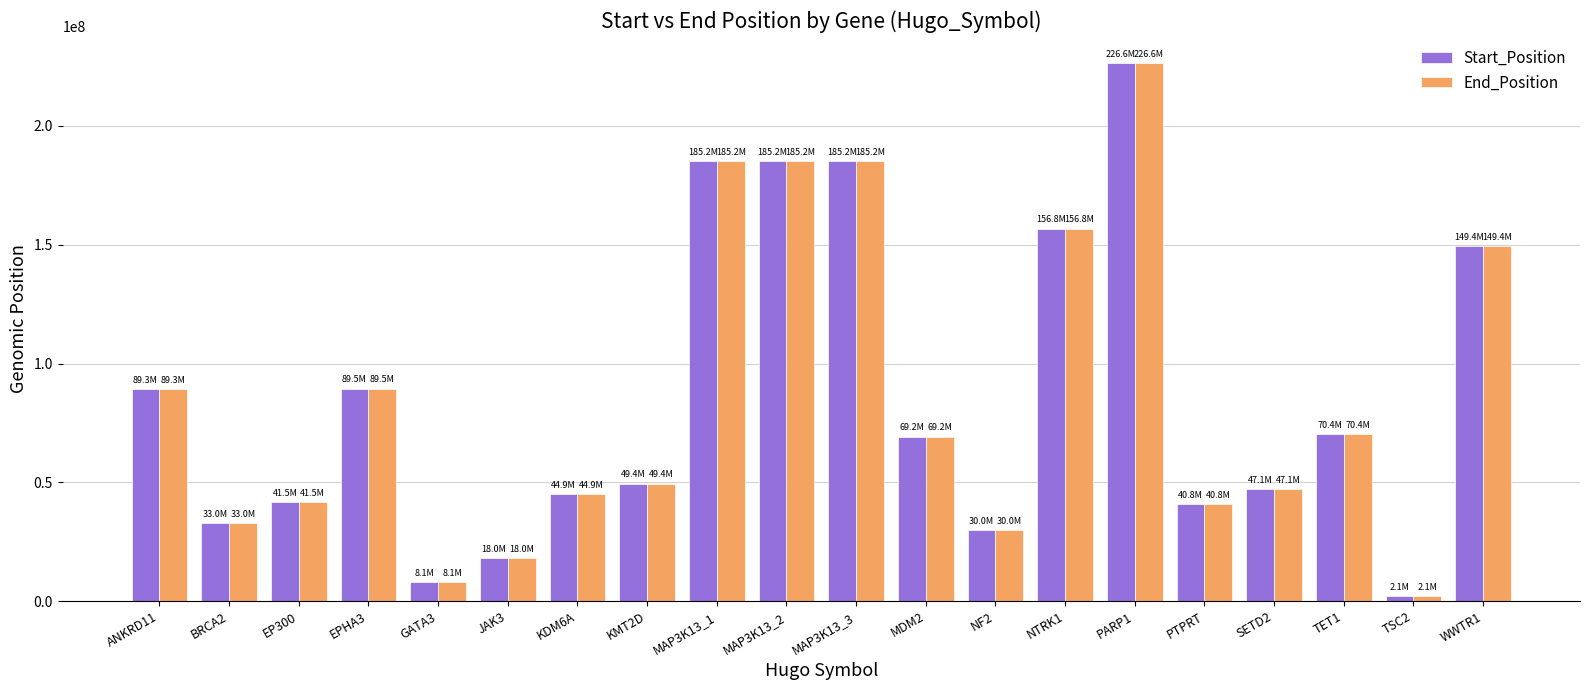

At which label is End_Position closest to 114336110?

EPHA3